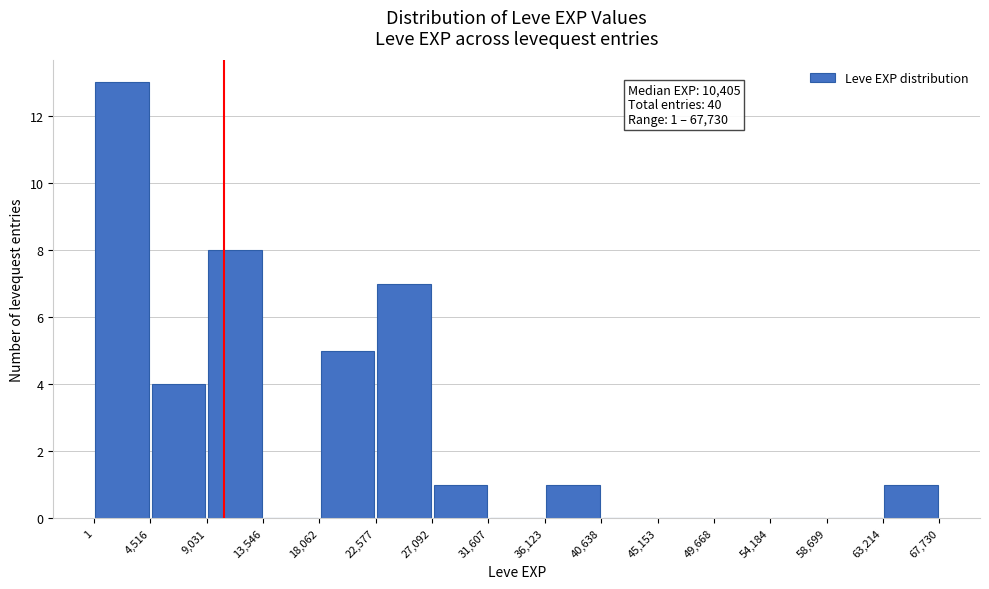

Over which range of the x-axis is the bar tallest?

1 to 4,516